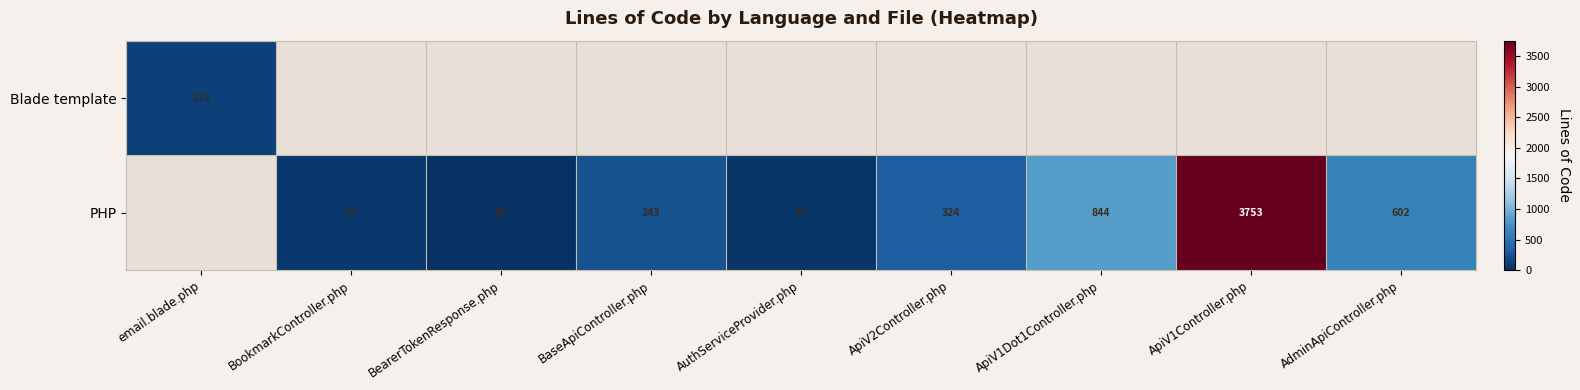

Is it true that PHP equals 324 at ApiV2Controller.php?

True